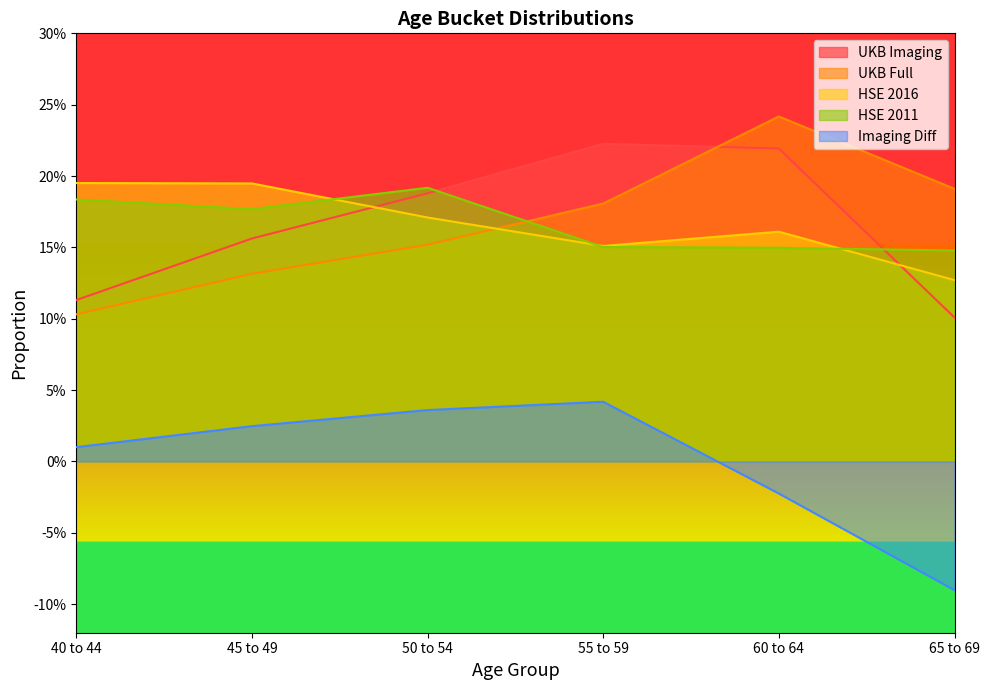

Reading left to right, extract all data points from this chart.

UKB Imaging: 0.1	0.2	0.2	0.2	0.2	0.1
UKB Full: 0.1	0.1	0.2	0.2	0.2	0.2
HSE 2016: 0.2	0.2	0.2	0.2	0.2	0.1
HSE 2011: 0.2	0.2	0.2	0.2	0.1	0.1
Imaging Diff: 0.0	0.0	0.0	0.0	-0.0	-0.1